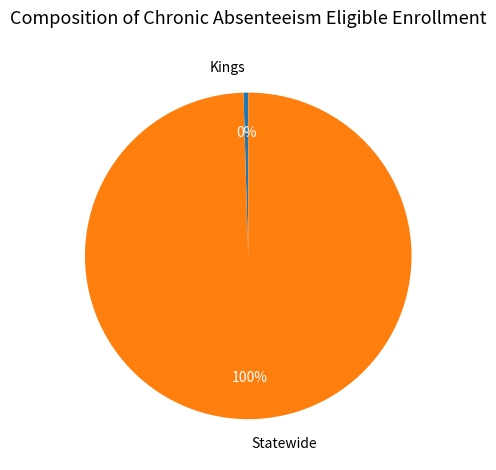

How many segments does this pie chart have?

2